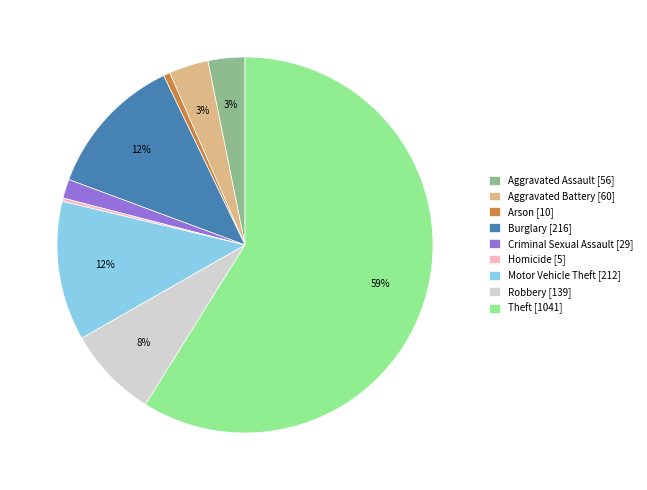

Which category accounts for the majority?

Theft